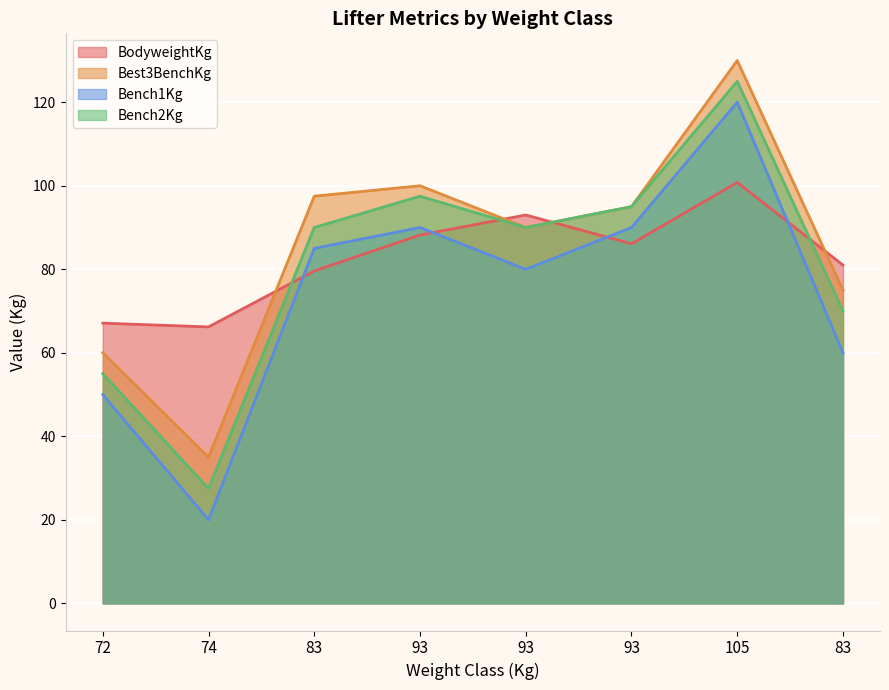

At which category does Bench2Kg reach its first local valley?

74